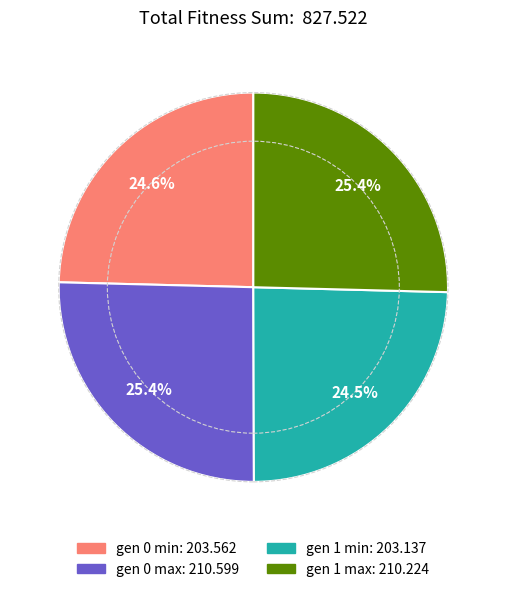

Is there any slice that represents more than half of the pie?

No